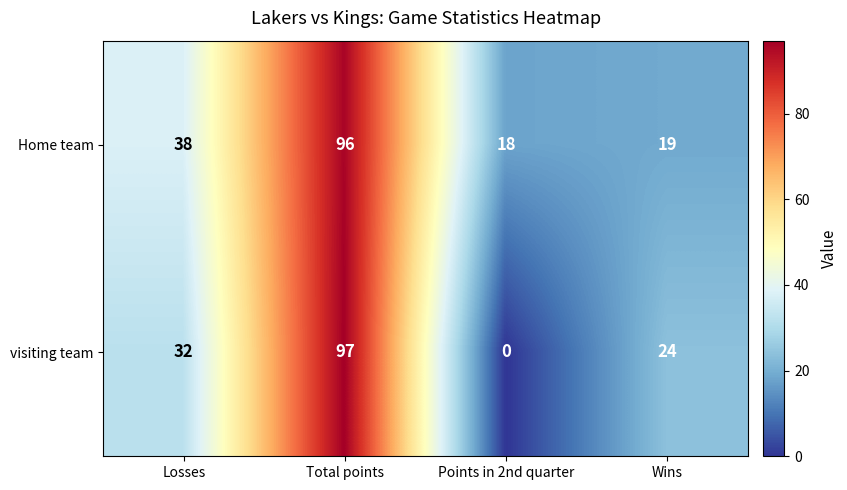

Read the Home team value at Losses.

38